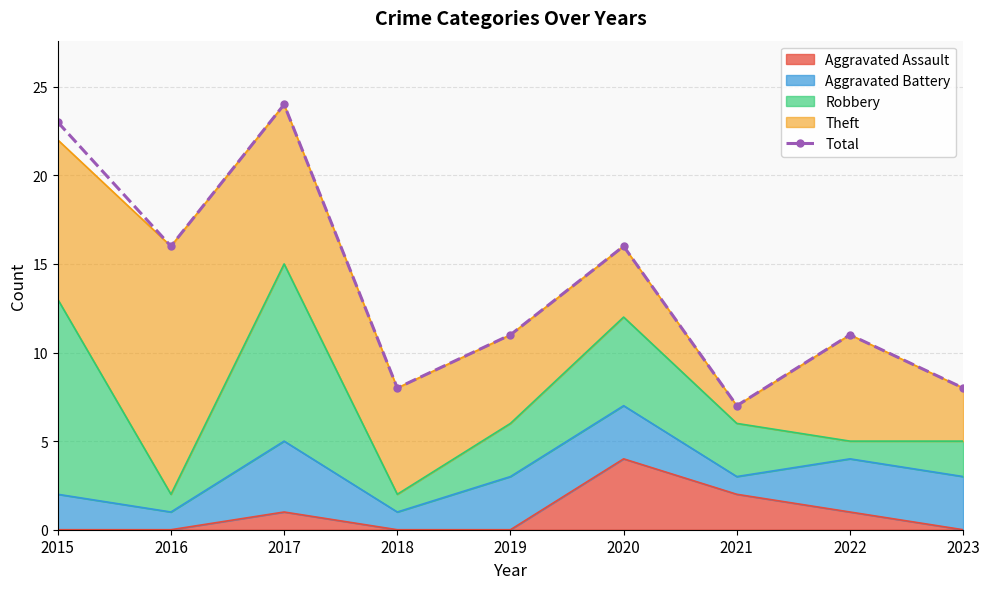

Rank the categories by value from lowest to highest.

2021, 2018, 2023, 2019, 2022, 2016, 2020, 2015, 2017